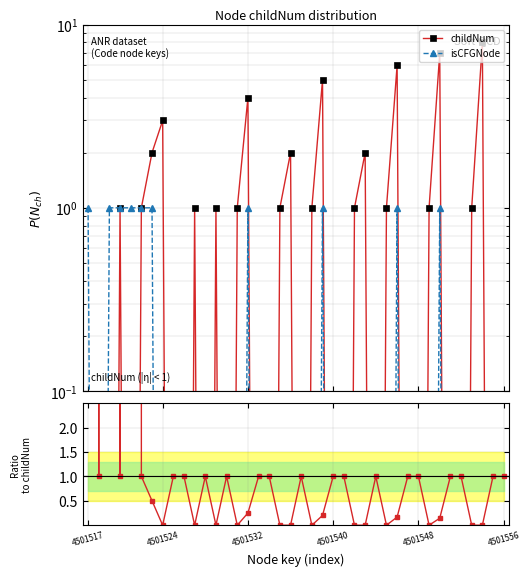

True or false: childNum has more than 0 points higher than both neighbors.

True